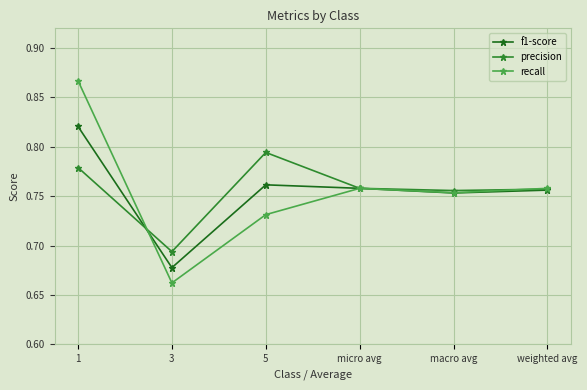

Rank the series by their maximum value, from highest to lowest.

recall, f1-score, precision